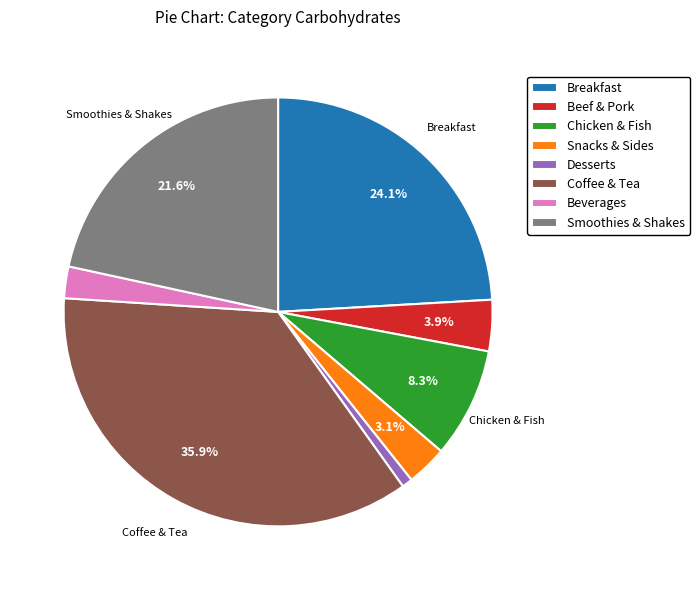

To the nearest percent, what portion does Chicken & Fish represent?

8%